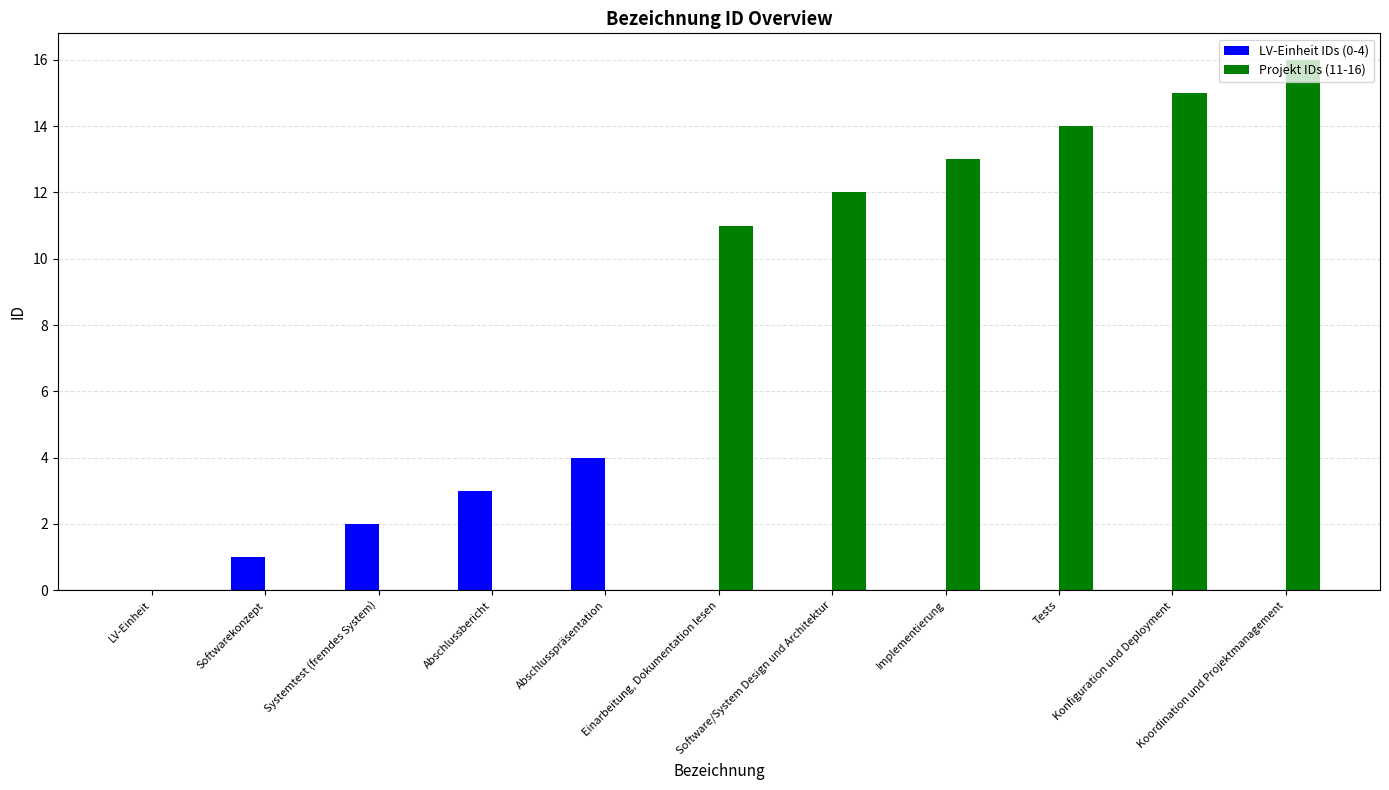

What is the greatest value displayed?

16